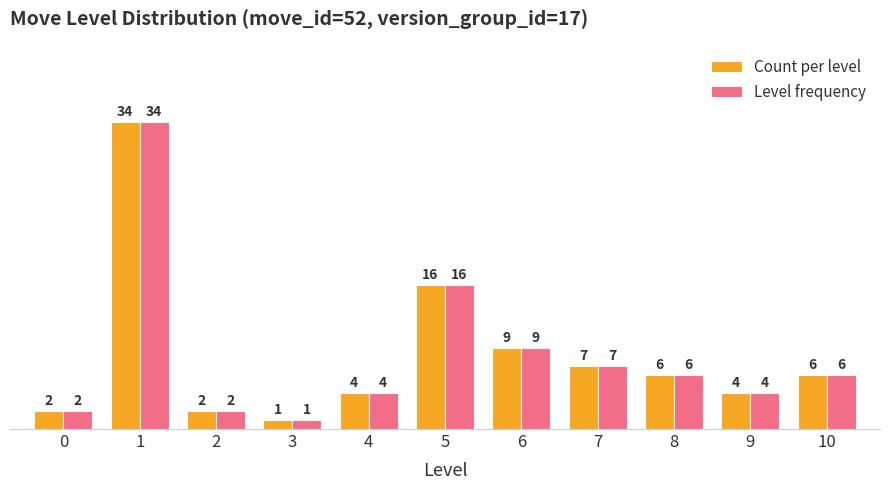

Which category has the highest value across all series?

1